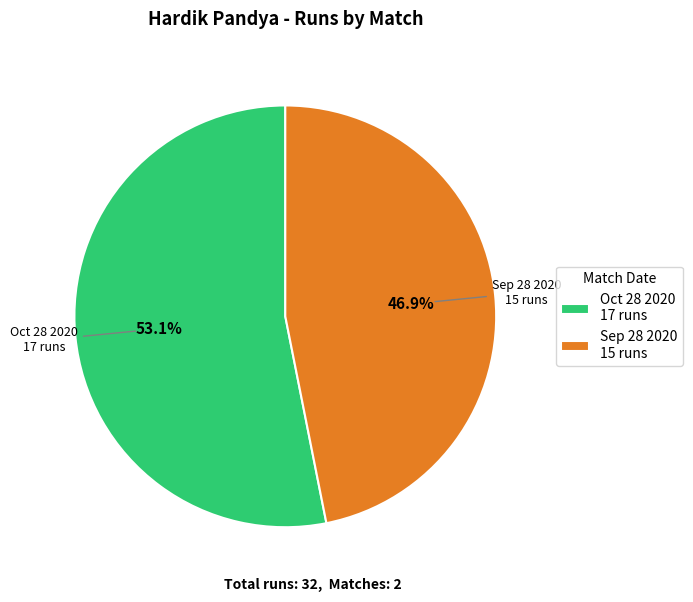

What is the smallest slice in the pie chart?

Sep 28 2020